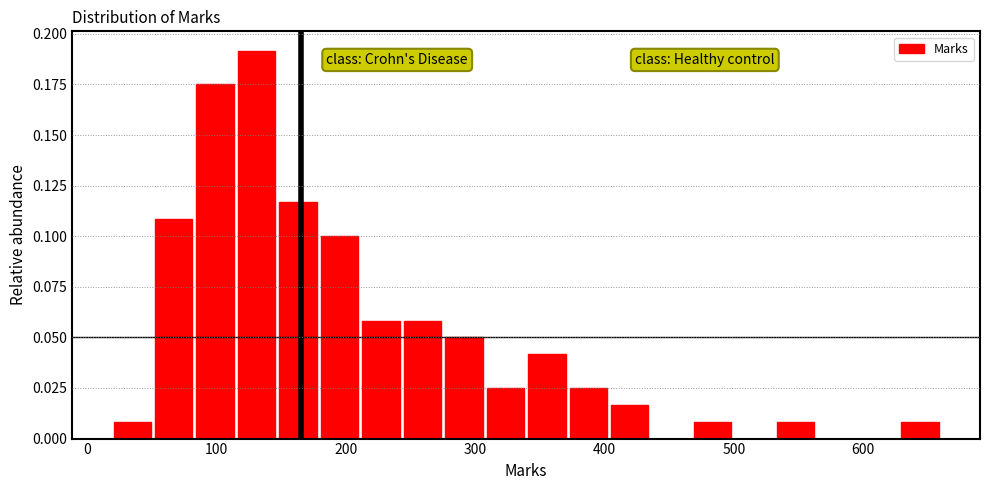

Read against the x-axis, roughly where is the centre of the tallest bar?

130